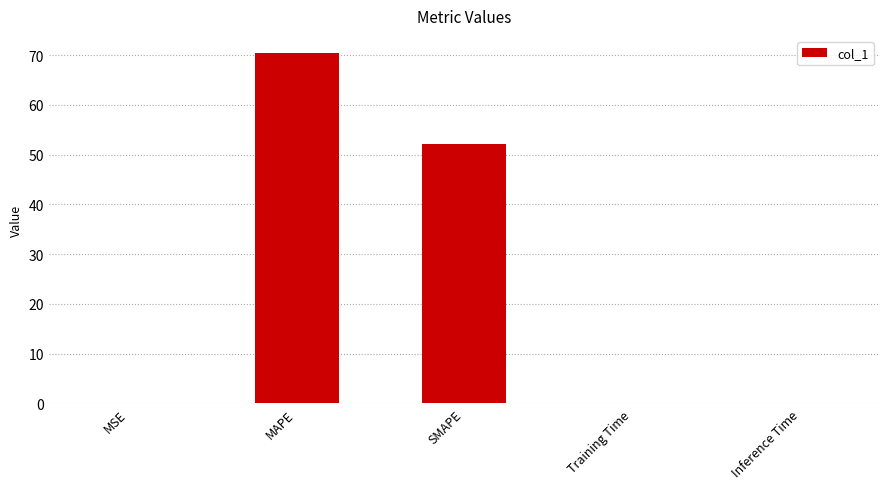

Which has a higher value, Inference Time or MAPE?

MAPE